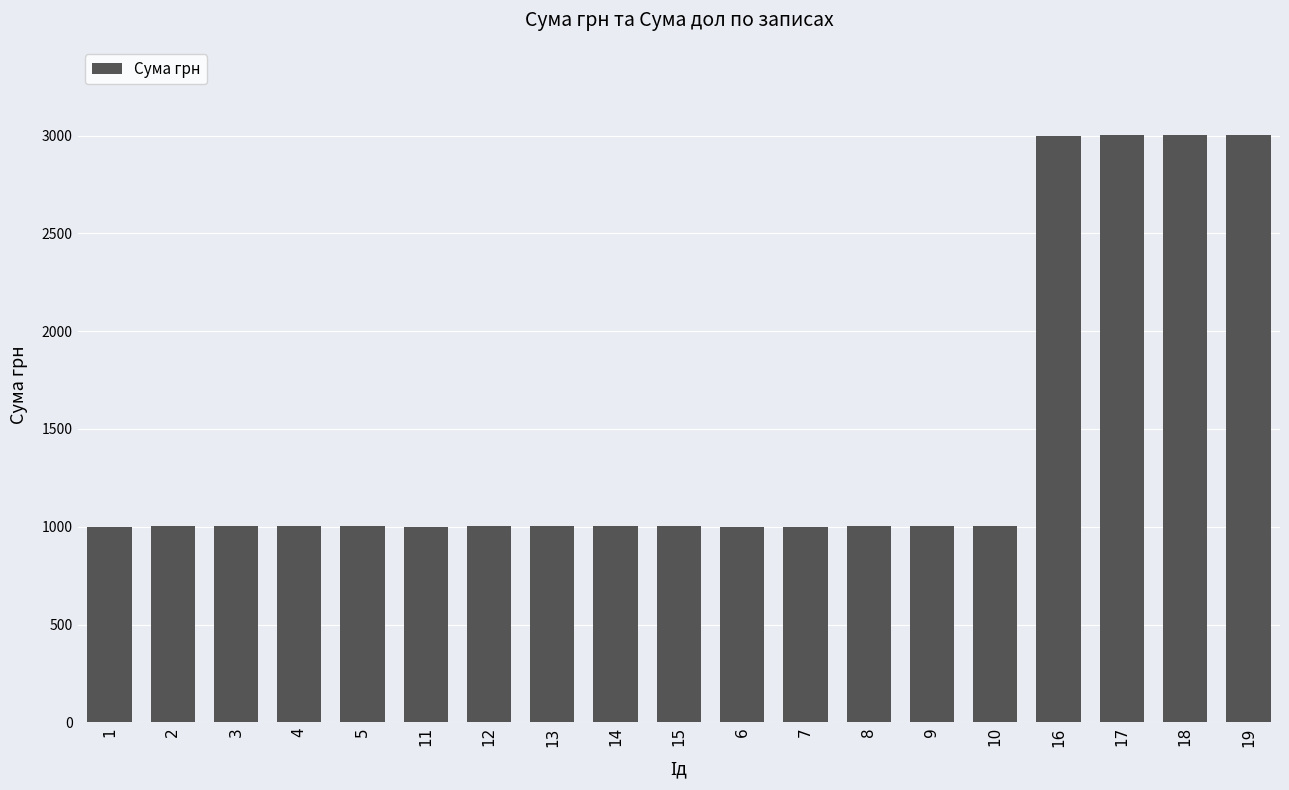

How many bars are there in total?

19